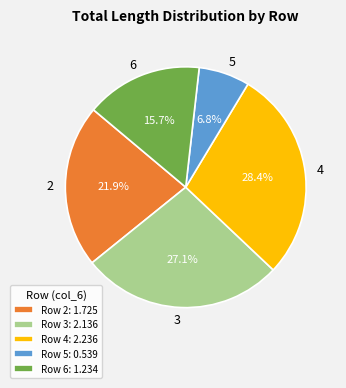

Which slice is the smallest?

Row 5: 0.539